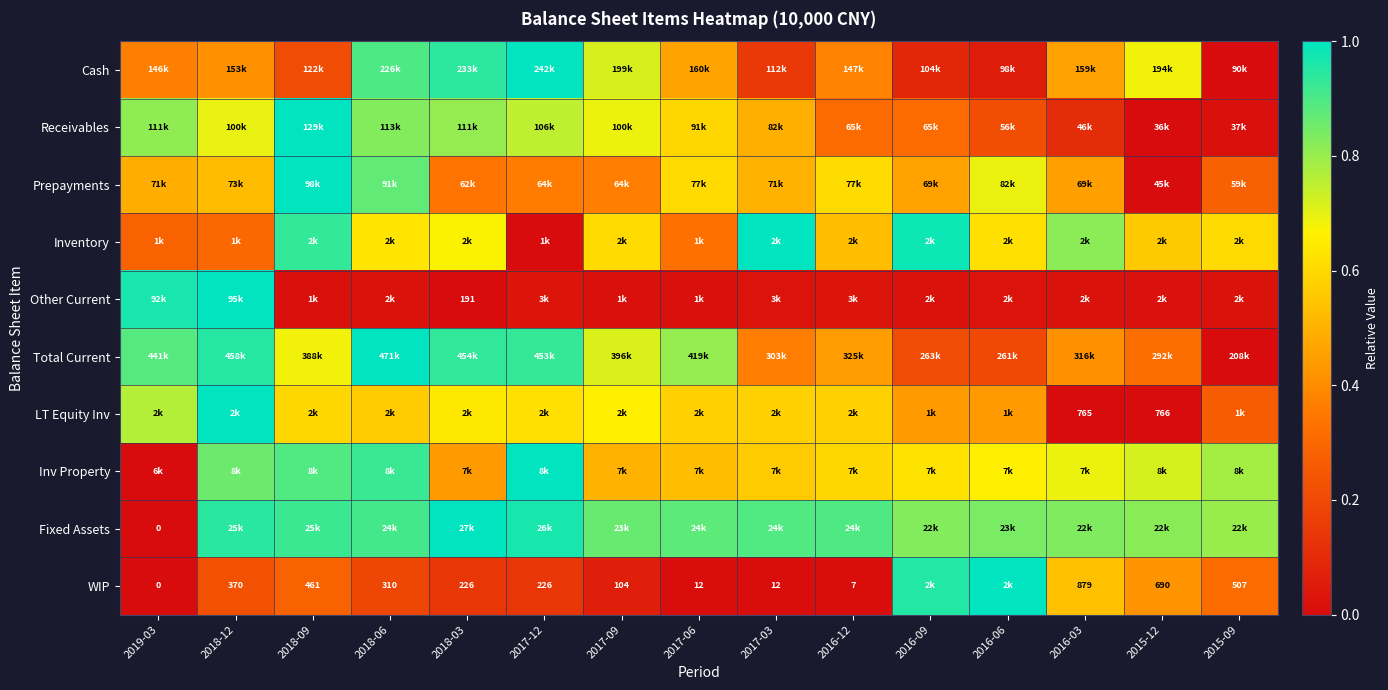

At how many categories does at least one series exceed 0?

15